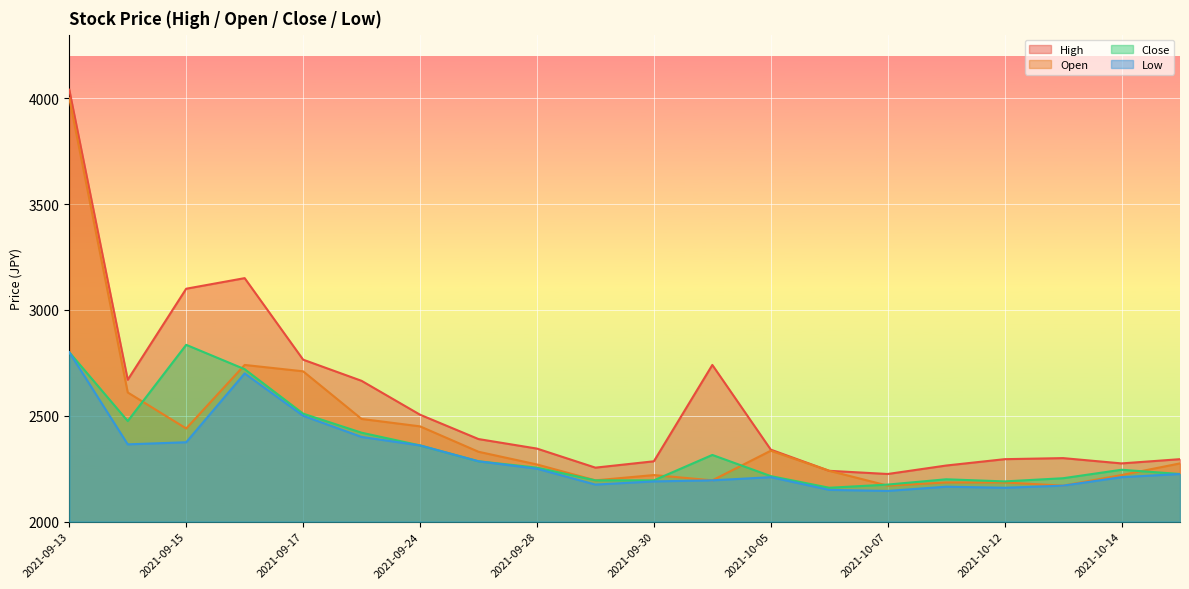

Where is the first local maximum for Open?

2021-09-16